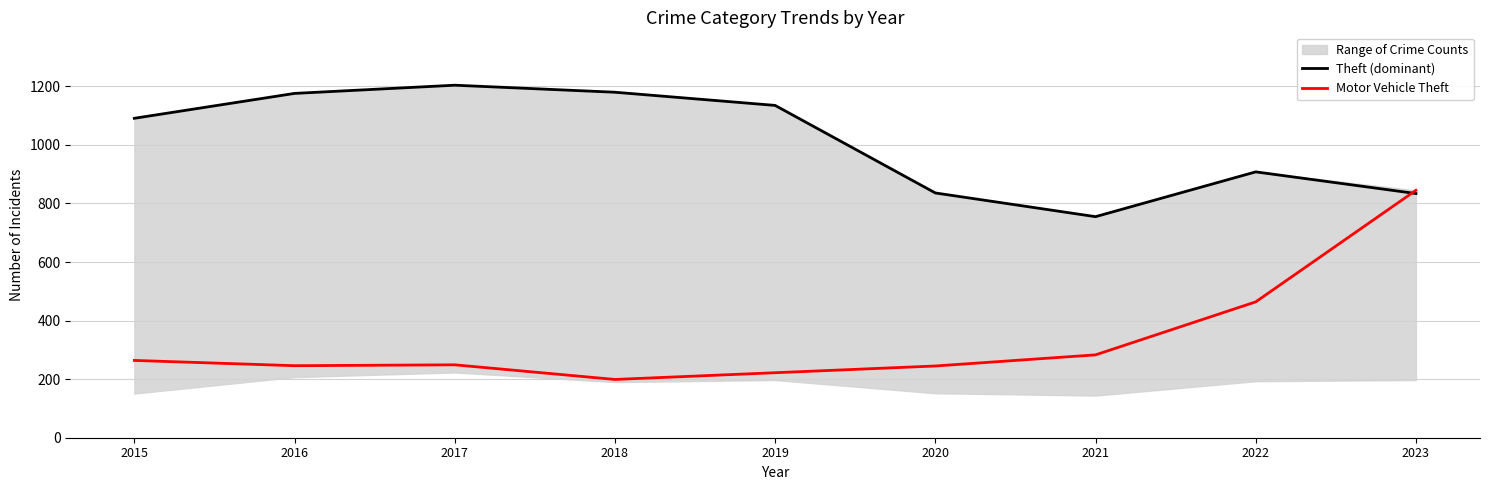

In Motor Vehicle Theft, how many points are higher than both neighbors (excluding endpoints)?

1